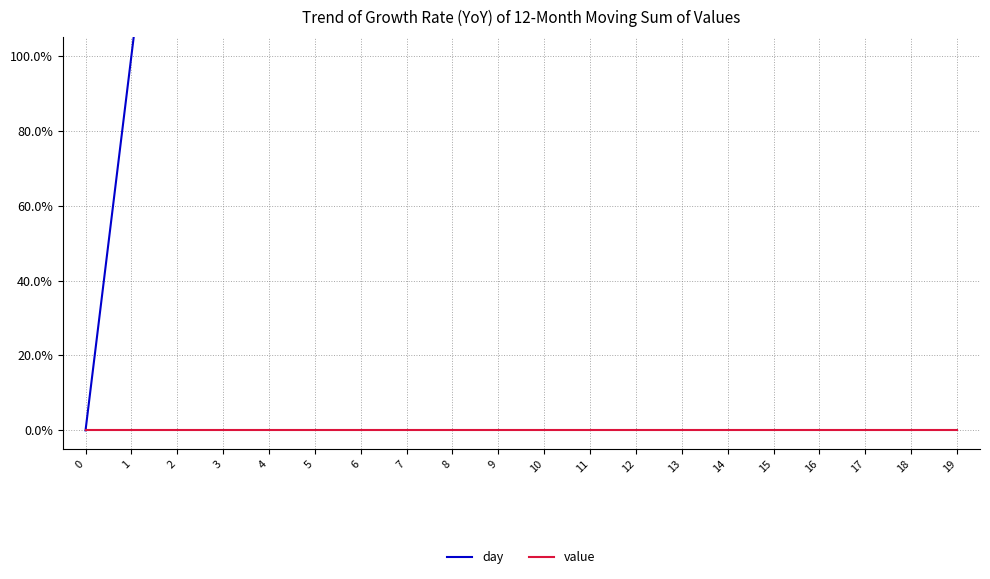

True or false: value and day cross at least once.

False